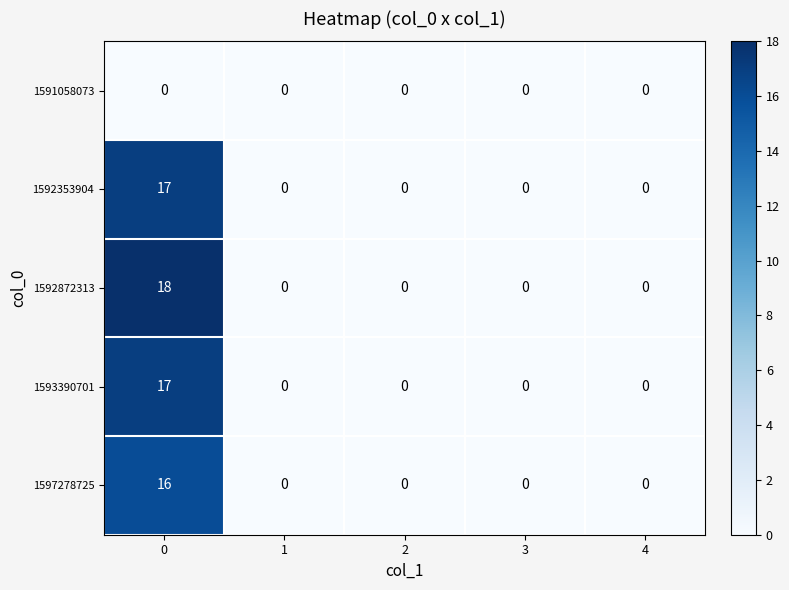

What is the highest value of the 1592872313 series?

18